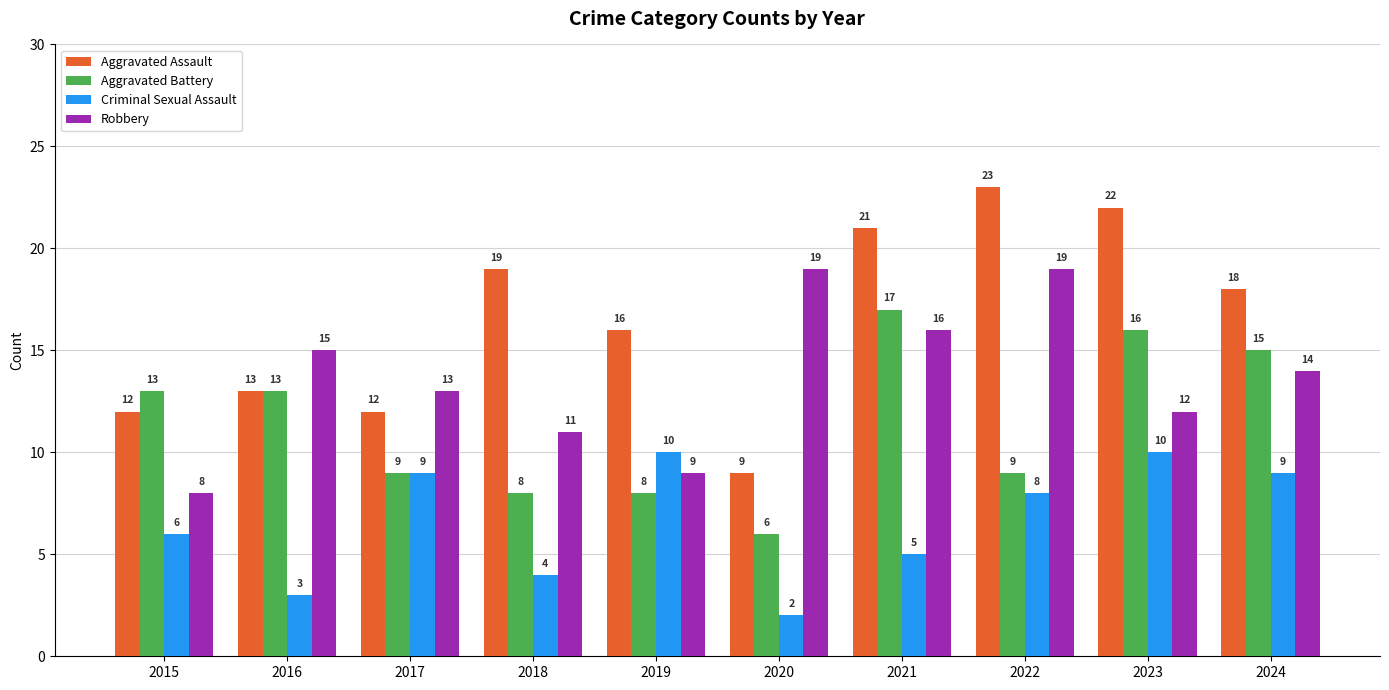

How many bars are there in each group?

4